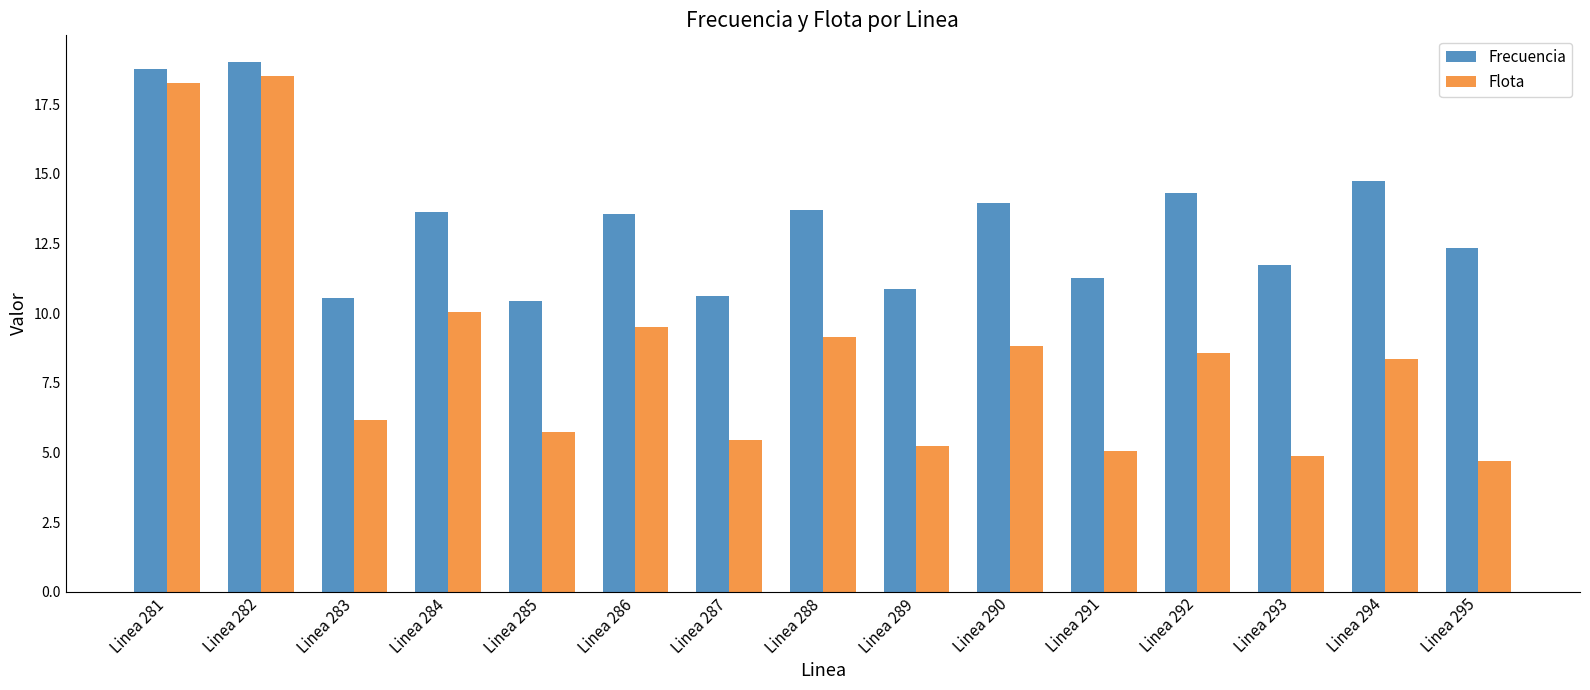

What is the total value across all series at Linea 292?

22.9